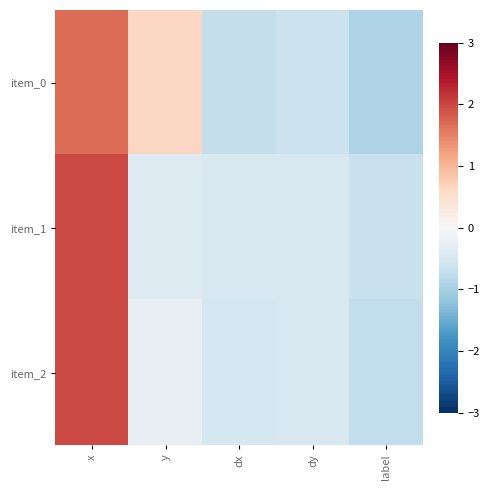

At how many categories does at least one series exceed 0?

2